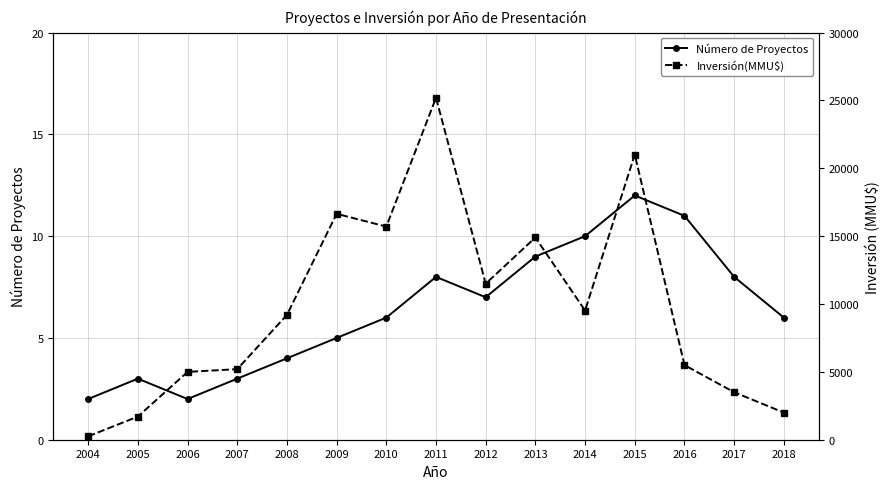

Rank the series by their maximum value, from lowest to highest.

Número de Proyectos, Inversión(MMU$)